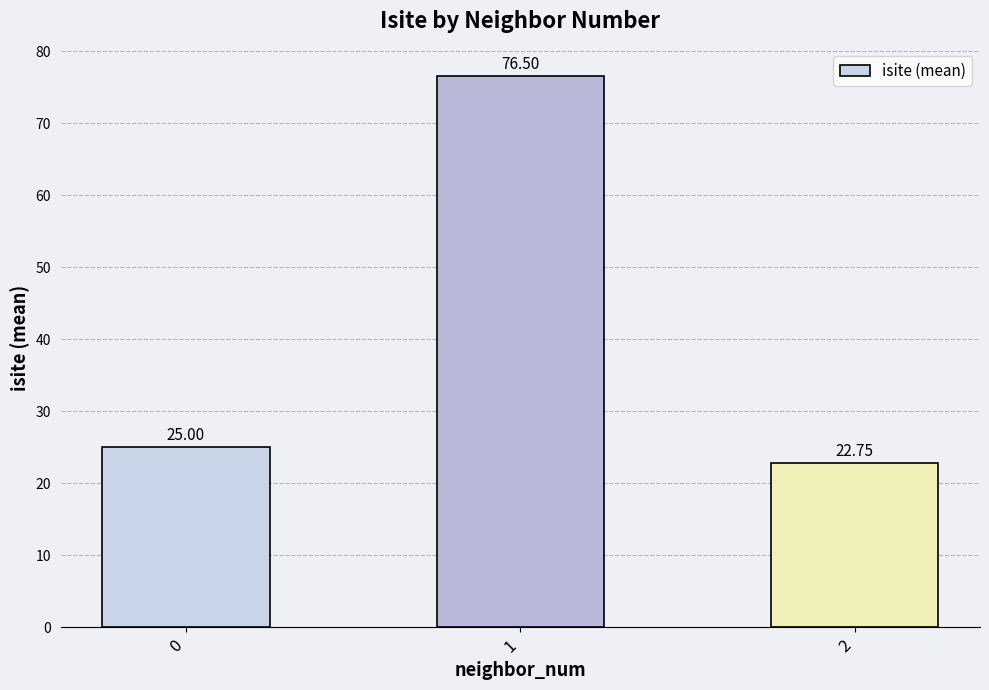

What is the smallest value displayed?

22.8